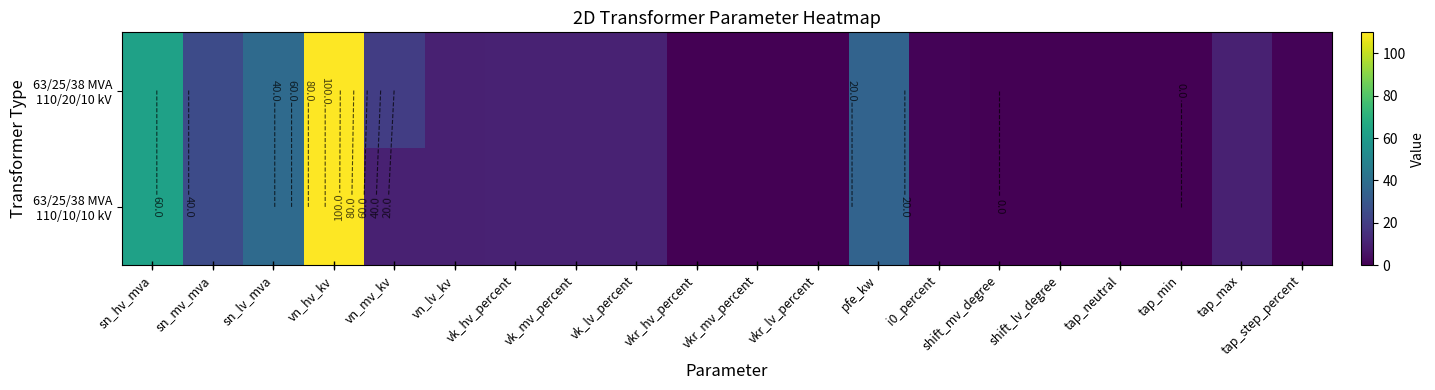

What is the greatest value displayed?

110.0